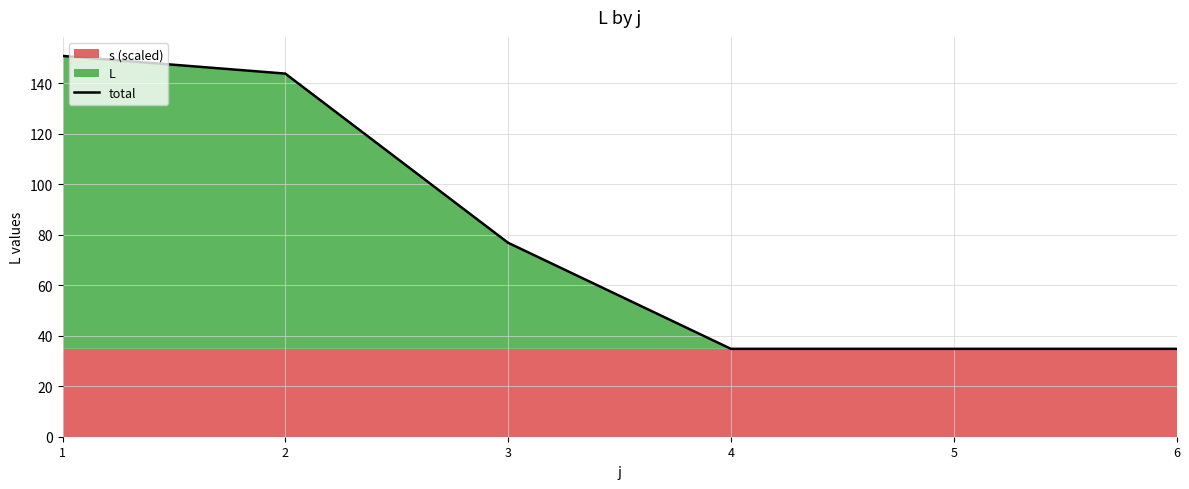

Reading left to right, list all the values displayed in this chart.

1=150.8	2=143.8	3=76.8	4=34.8	5=34.8	6=34.8